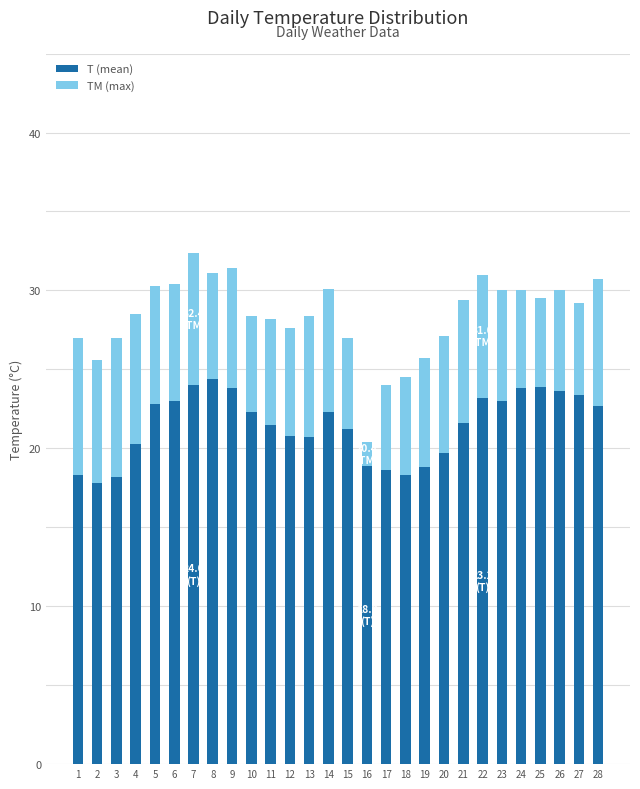

True or false: T (mean) has a value of 27.1 at 19.

False